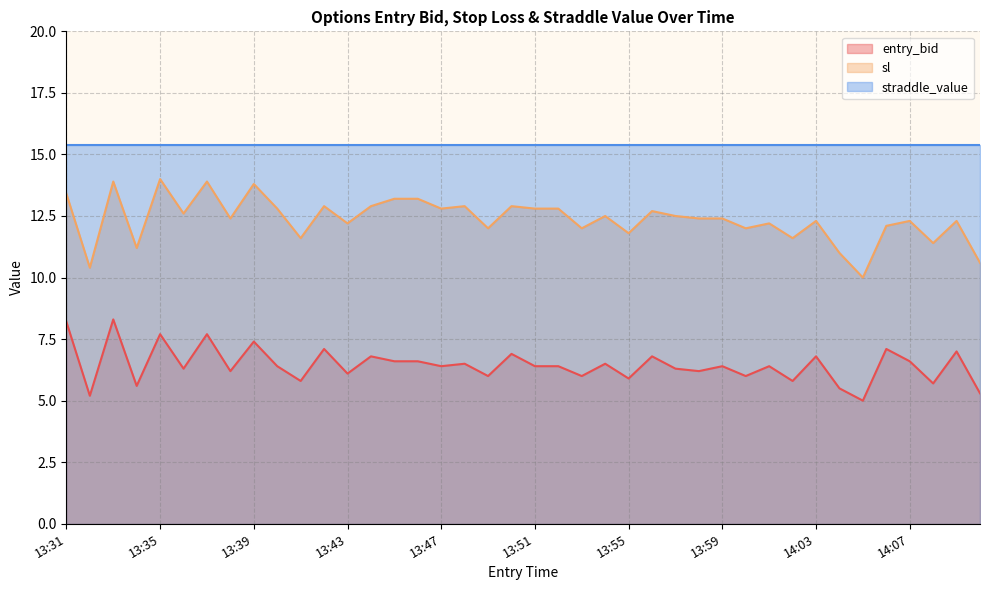

What position from the right is 13:38?

33